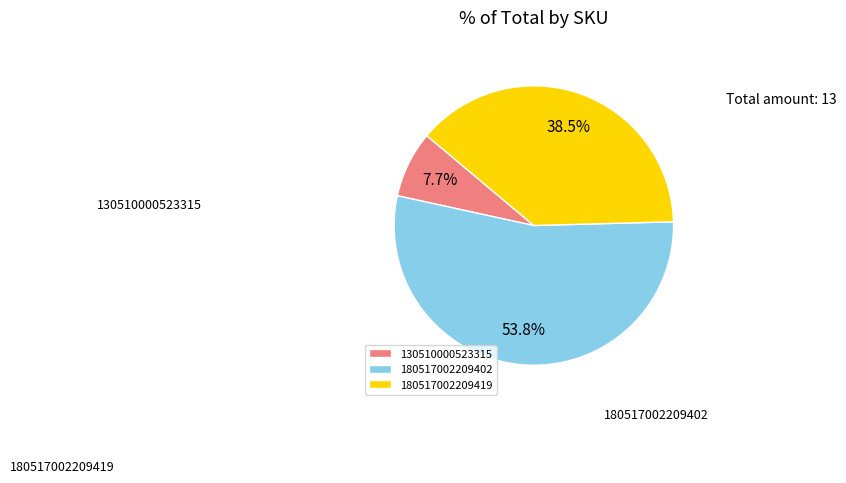

How many segments does this pie chart have?

3